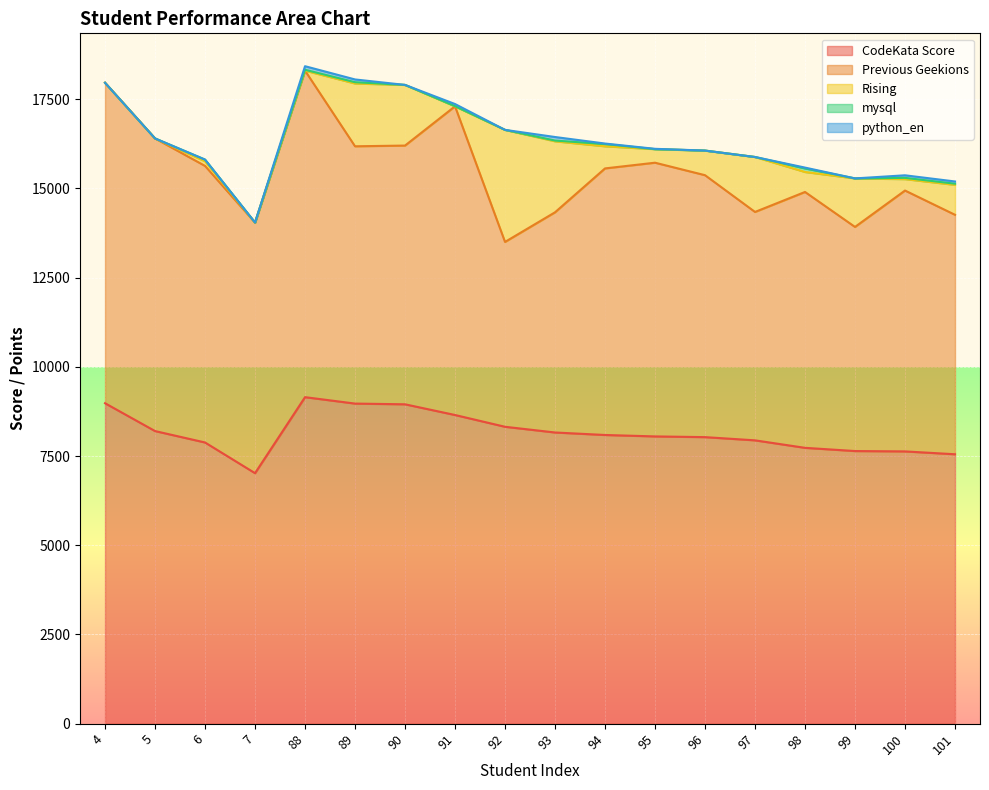

Reading left to right, extract all data points from this chart.

CodeKata Score: 8980	8200	7880	7020	9150	8970	8950	8650	8320	8160	8090	8050	8030	7940	7730	7640	7630	7550
Previous Geekions: 8980	8200	7750	7020	9150	7210	7250	8650	5180	6170	7470	7670	7340	6400	7170	6280	7310	6710
Rising: 0	0	130	0	0	1760	1700	0	3140	1990	620	380	690	1540	560	1360	320	840
mysql: 0	0	47	4	24	35	0	4	0	20	62	0	0	0	100	0	35	31
python_en: 0	0	0	0	100	78	0	60	0	100	15	9	0	0	23	0	72	63